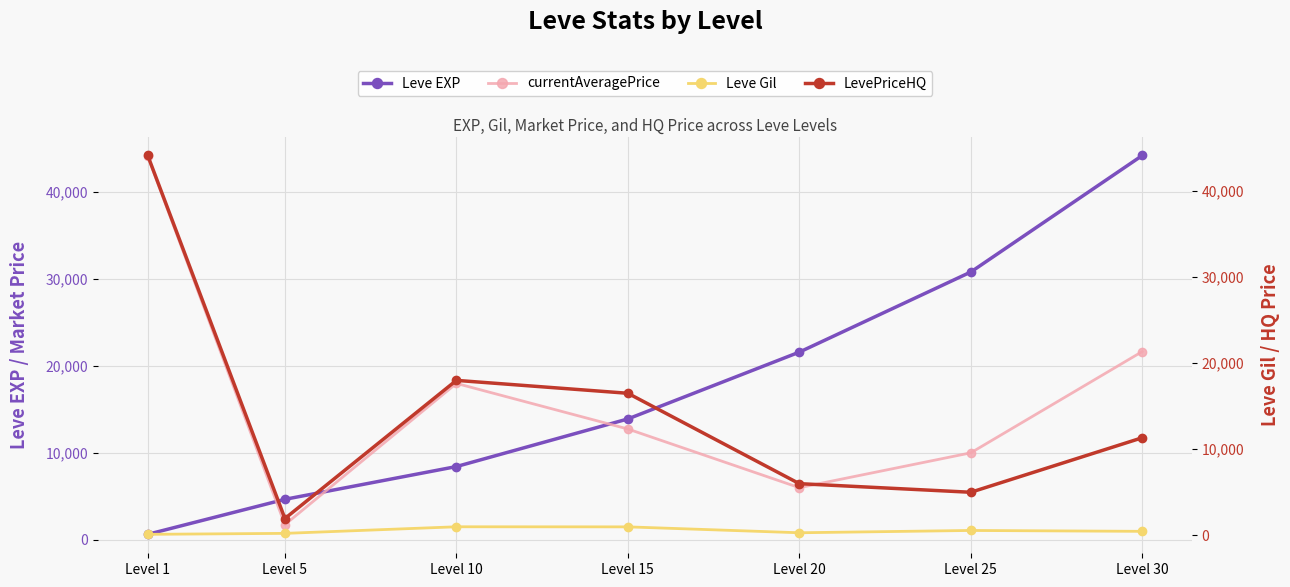

Reading left to right, transcribe all the data shown in this chart.

Leve EXP: Level 1=630.0	Level 5=4660.0	Level 10=8430.0	Level 15=13910.0	Level 20=21600.0	Level 25=30820.0	Level 30=44230.0
currentAveragePrice: Level 1=44125.0	Level 5=1743.4	Level 10=18000.0	Level 15=12753.5	Level 20=6000.0	Level 25=10010.0	Level 30=21666.7
Leve Gil: Level 1=112.0	Level 5=224.0	Level 10=990.0	Level 15=980.0	Level 20=295.0	Level 25=562.0	Level 30=460.0
LevePriceHQ: Level 1=44125.0	Level 5=1948.8	Level 10=18000.0	Level 15=16500.0	Level 20=6000.0	Level 25=5000.0	Level 30=11333.0